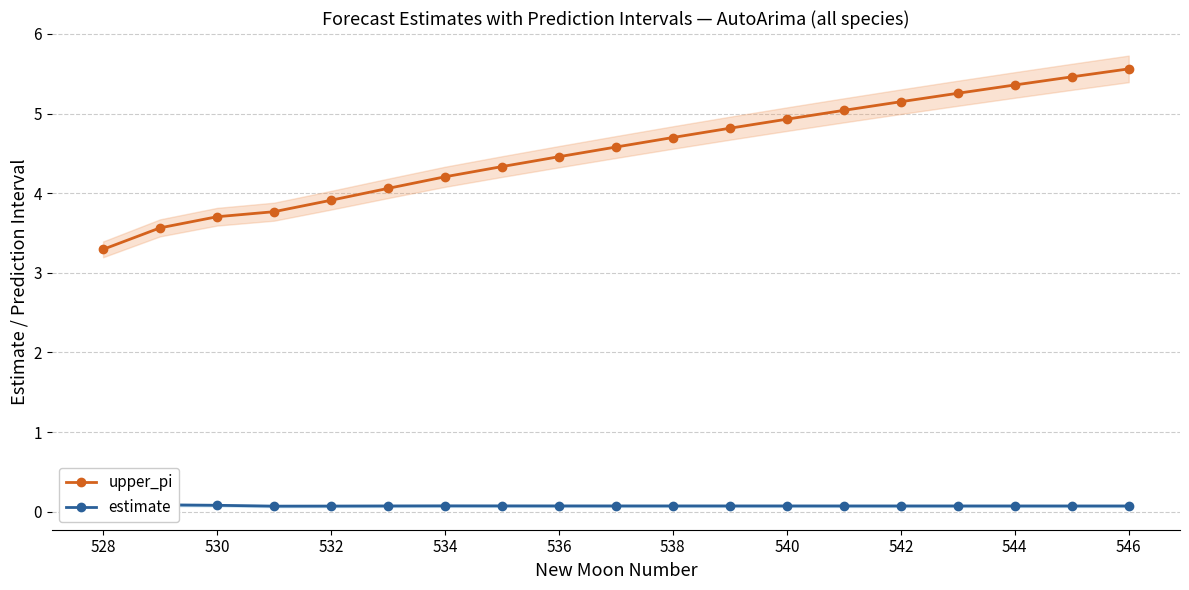

How many interior local peaks does the estimate series have?

3